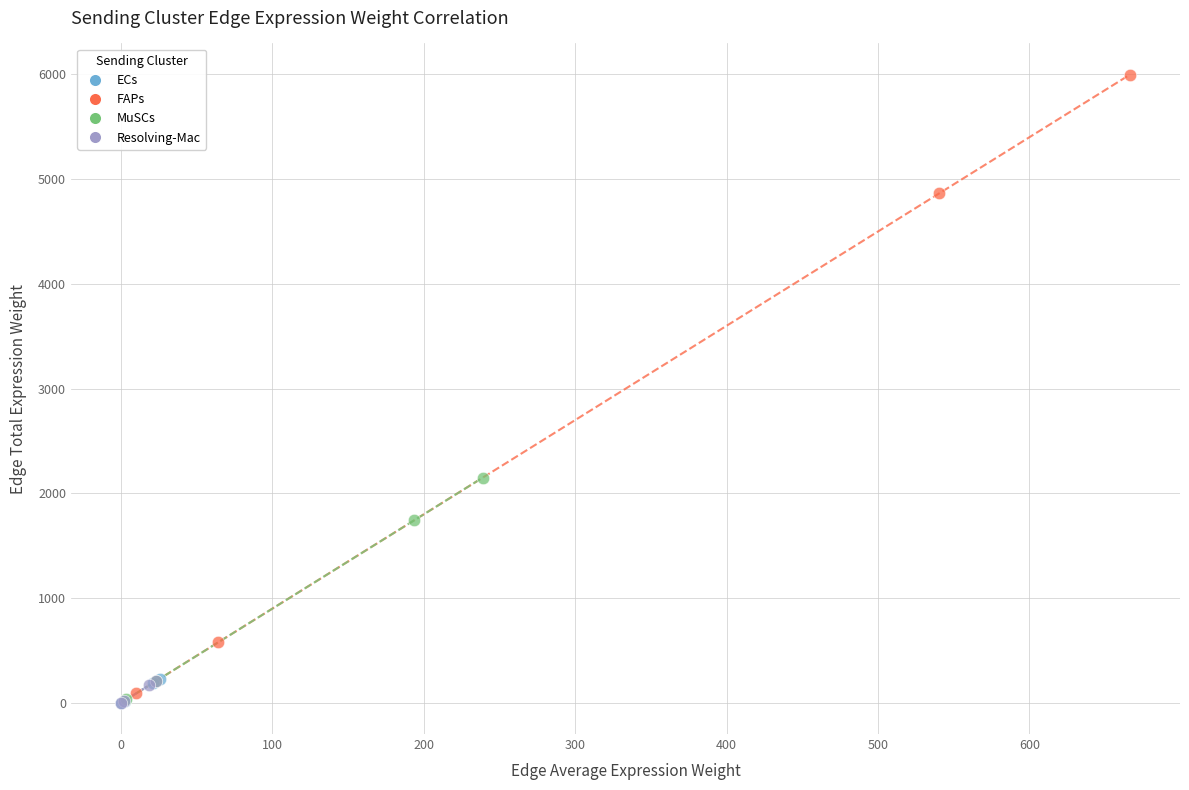

Which series contains the highest Y value?

FAPs